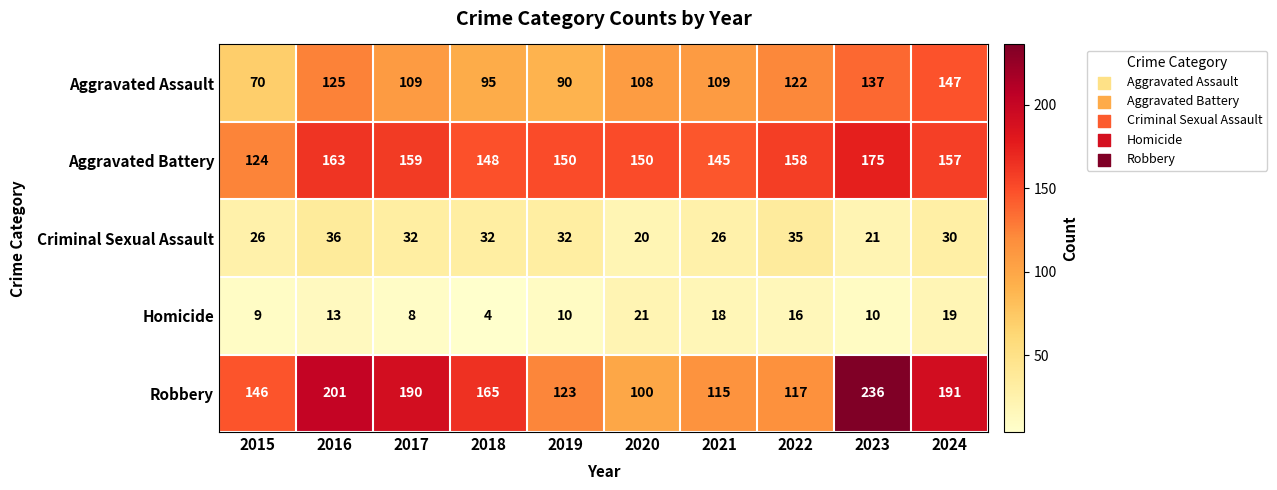

Count the number of data series in this chart.

5